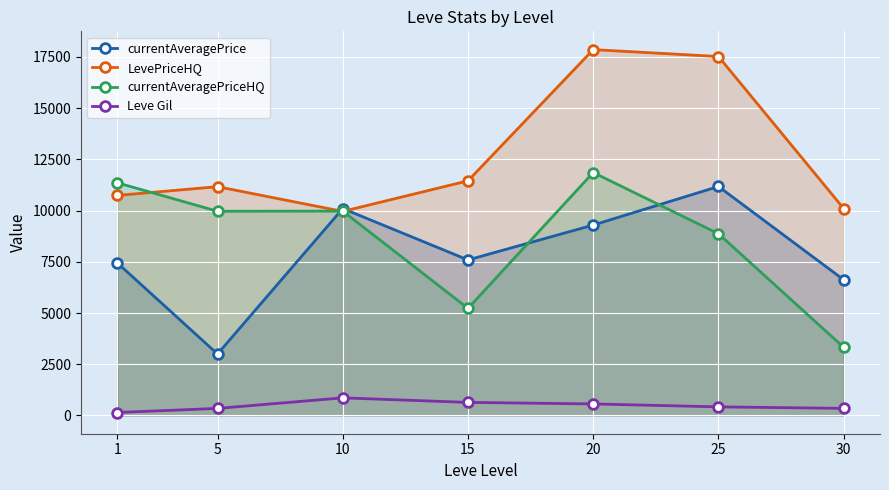

What is the lowest value of the currentAveragePrice series?

2999